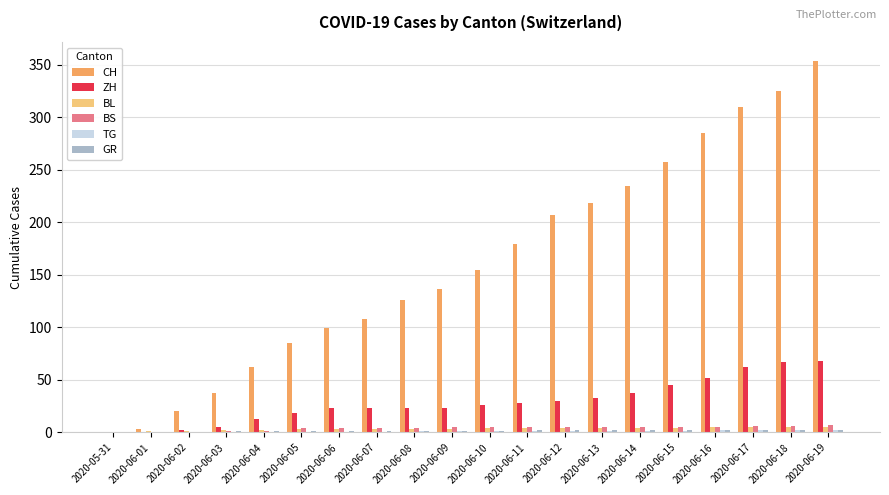

The ZH series shows 26 at 2020-06-10. True or false?

True